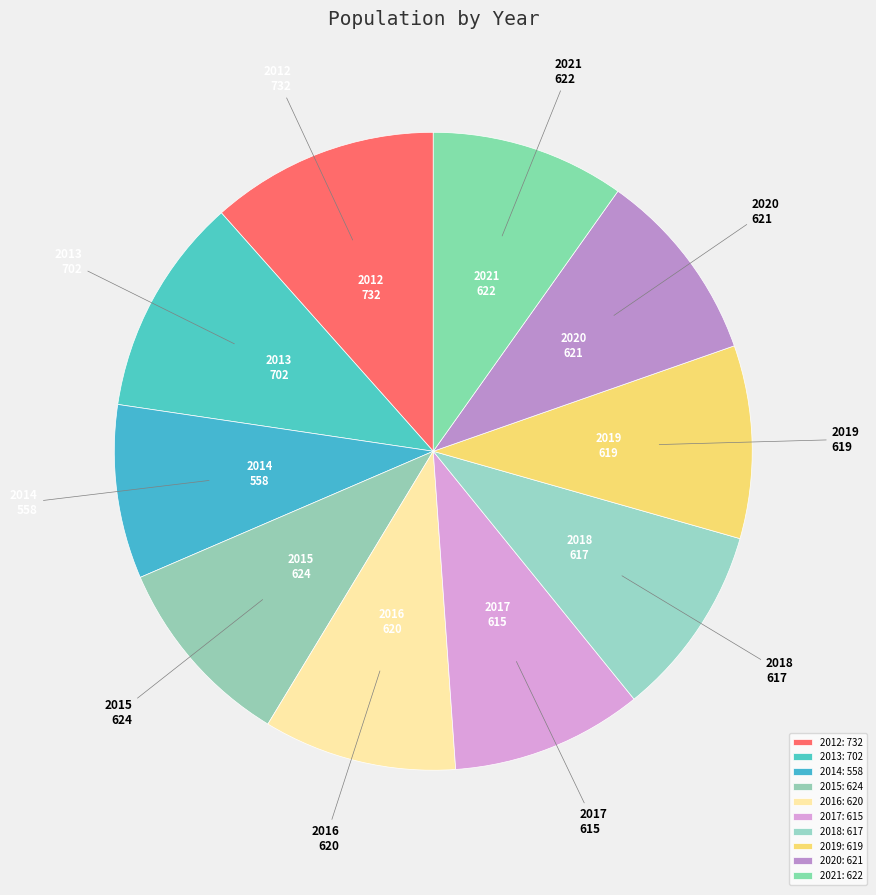

Is it true that 2015 is 10% of the pie?

True